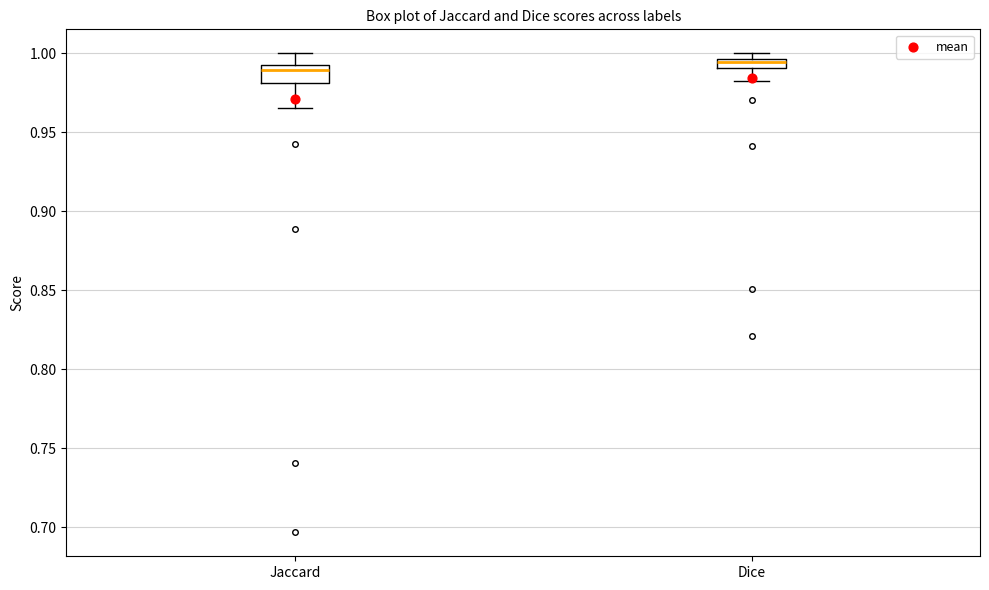

Where is the upper edge of the box for Jaccard on the y-axis? The values are not printed on the chart, so give them approximately, as read against the axis.

0.995